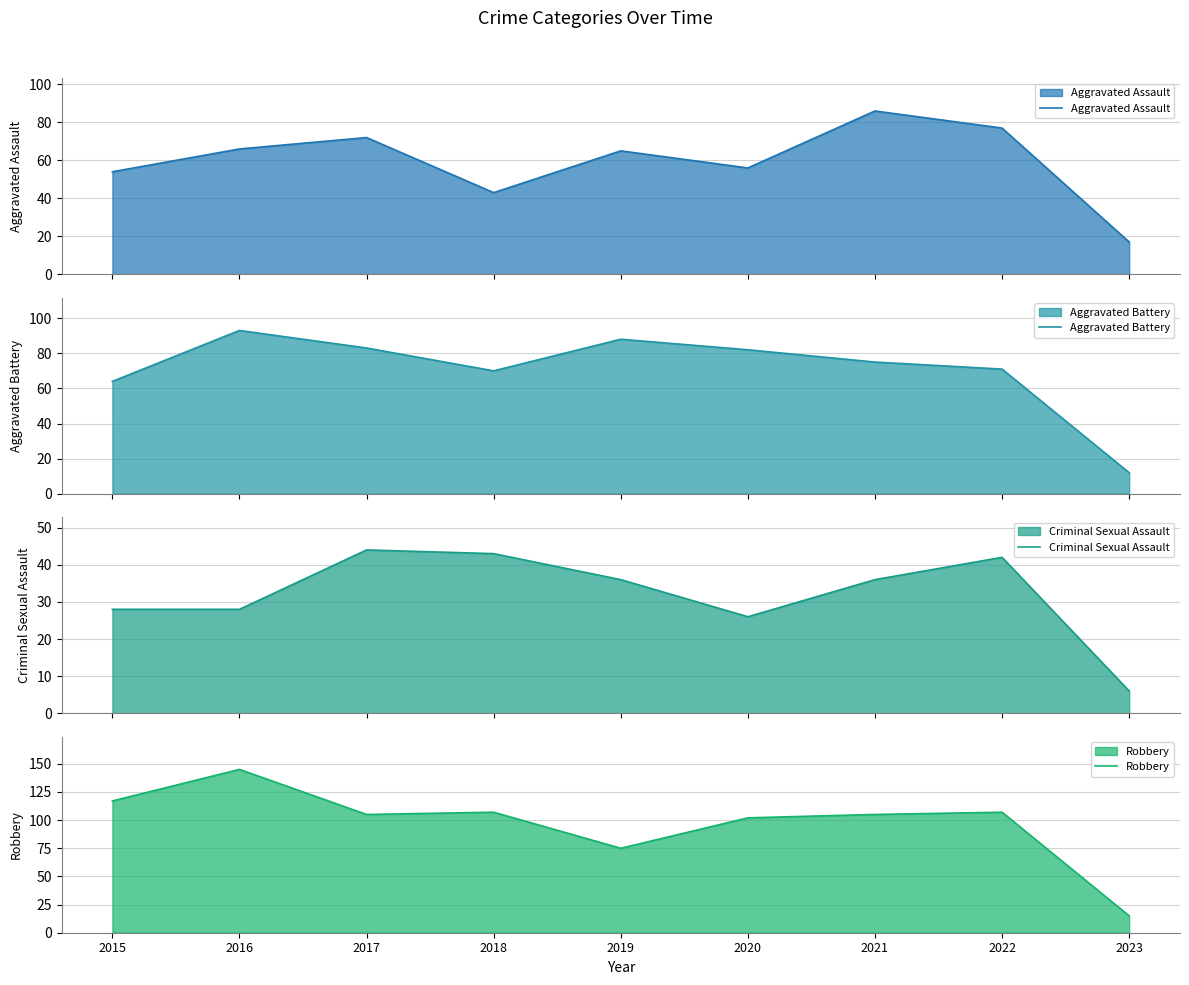

What is the spread (max minus min) of values at 2015?

89